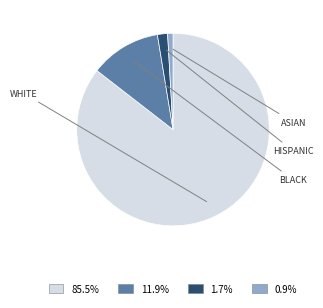

Is there a majority slice in this chart?

Yes